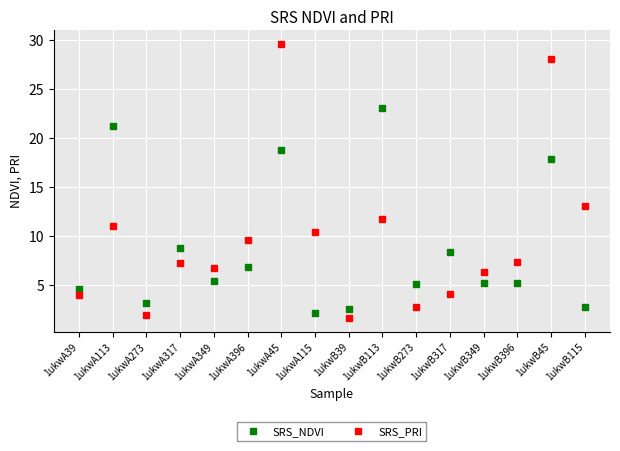

What is the minimum value for SRS_PRI?

1.6